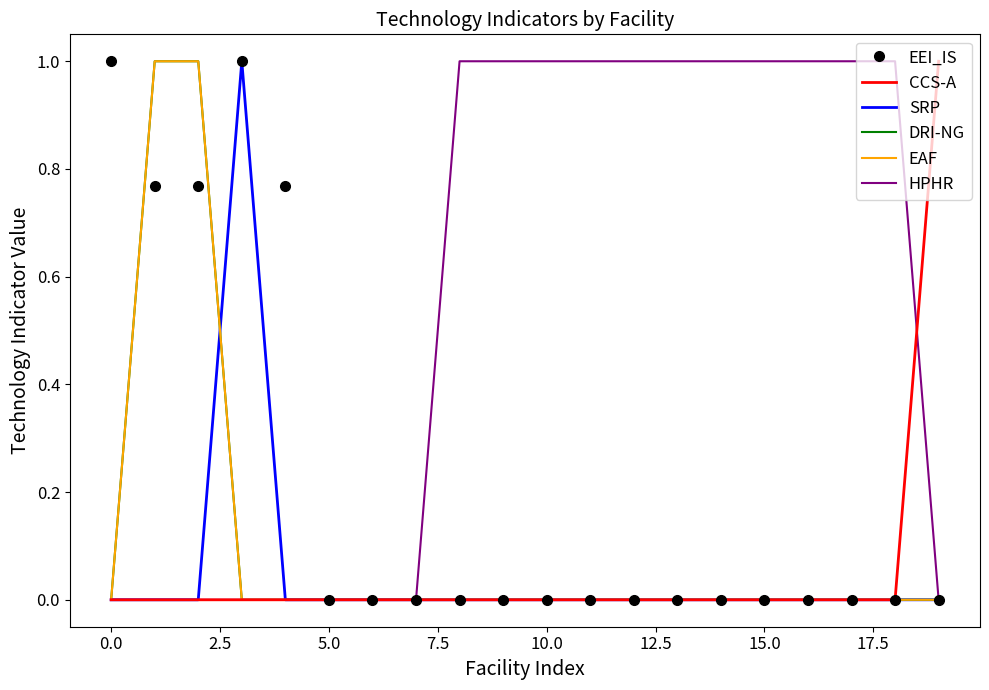

How many lines are shown in the chart?

6